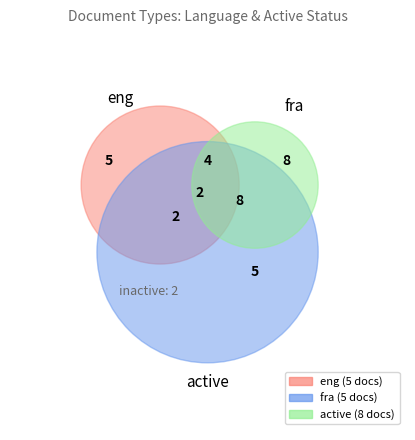

What percentage is the eng slice, to the nearest percent?

12%